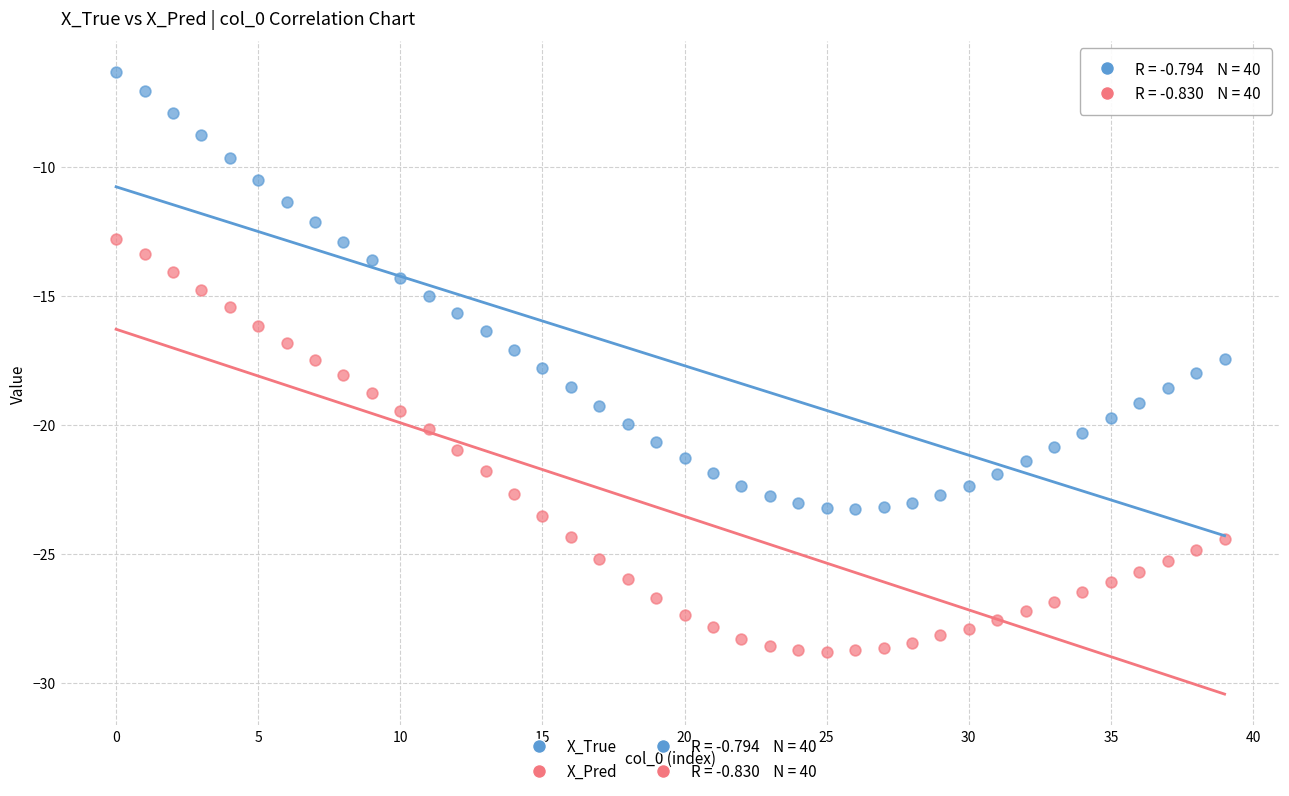

Which series contains the lowest Y value?

X_Pred